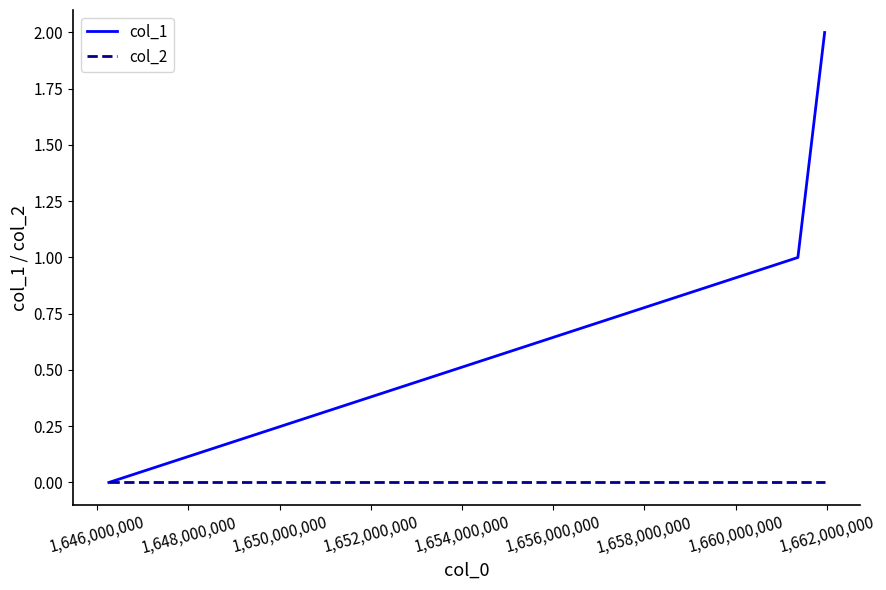

List the series in order of their overall mean, lowest first.

col_2, col_1